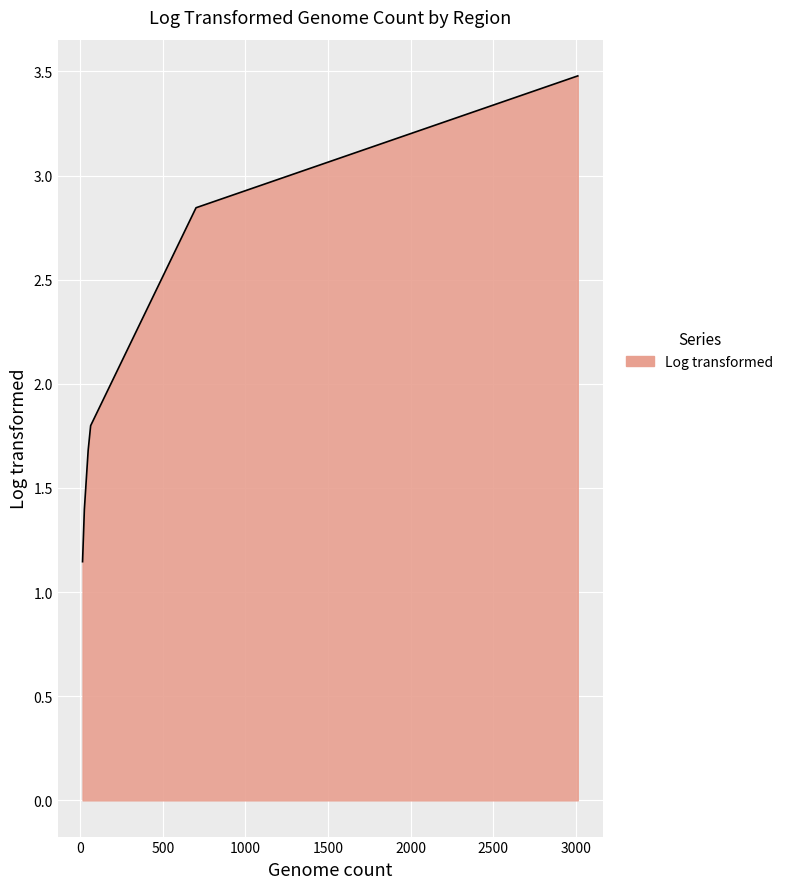

What is the greatest value displayed?

3.5